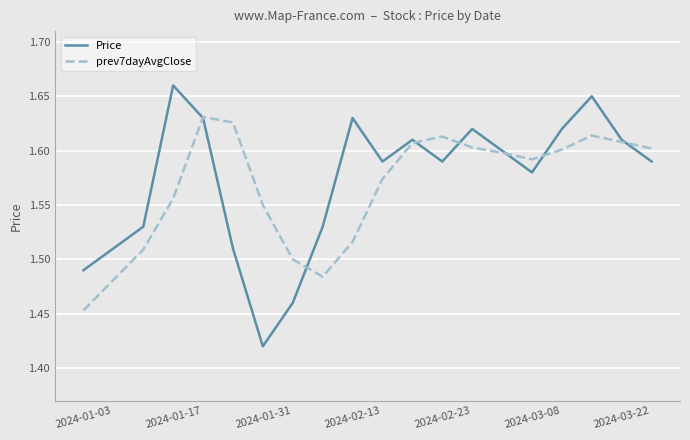

List the series in order of their overall mean, highest first.

Price, prev7dayAvgClose